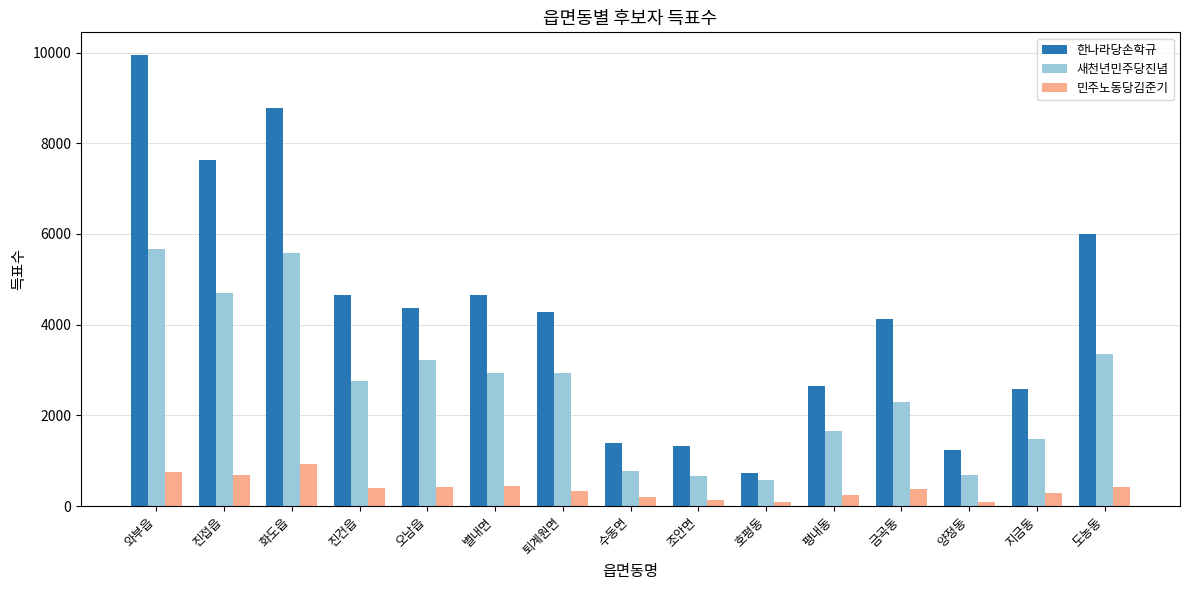

The 한나라당손학규 series shows 9969 at 도농동. True or false?

False